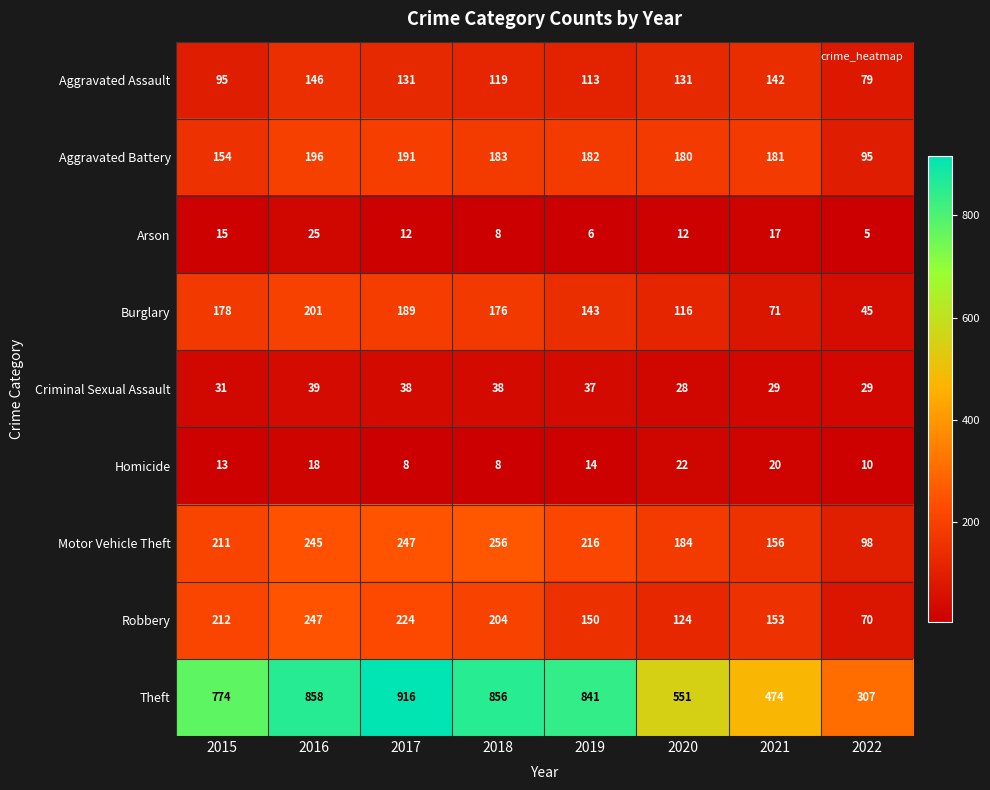

At which label does Burglary reach its peak?

2016